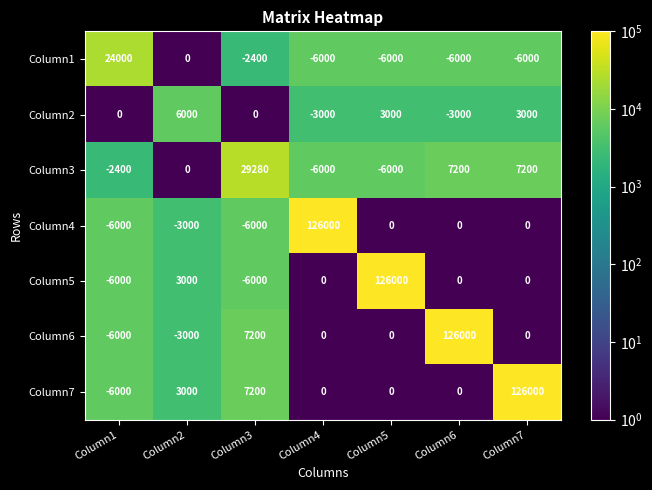

What is the average value of the Column1 series?

-343